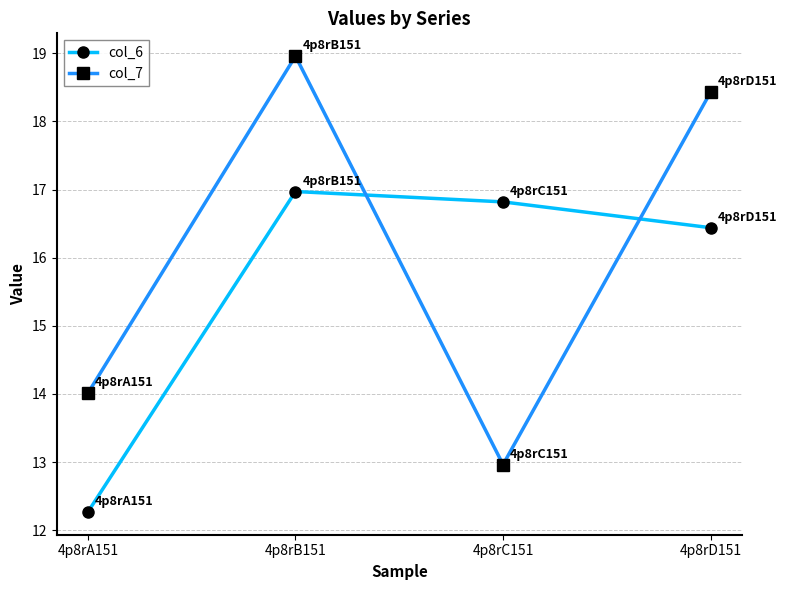

What is the label of the 3rd point from the right?

4p8rB151